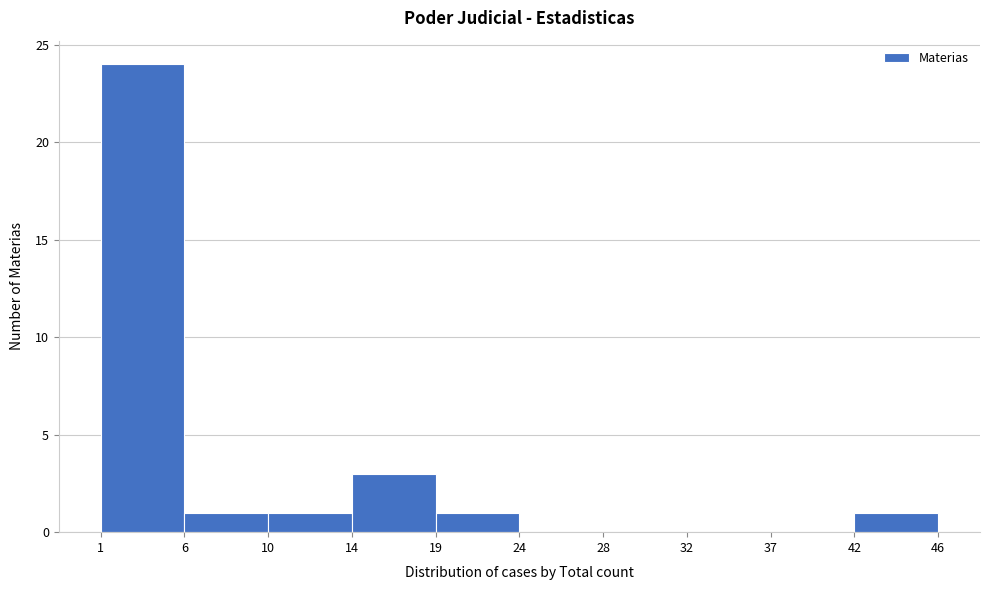

Reading right to left, what are all the values shown in this chart?

42=1	37=0	32=0	28=0	24=0	19=1	14=3	10=1	6=1	1=24